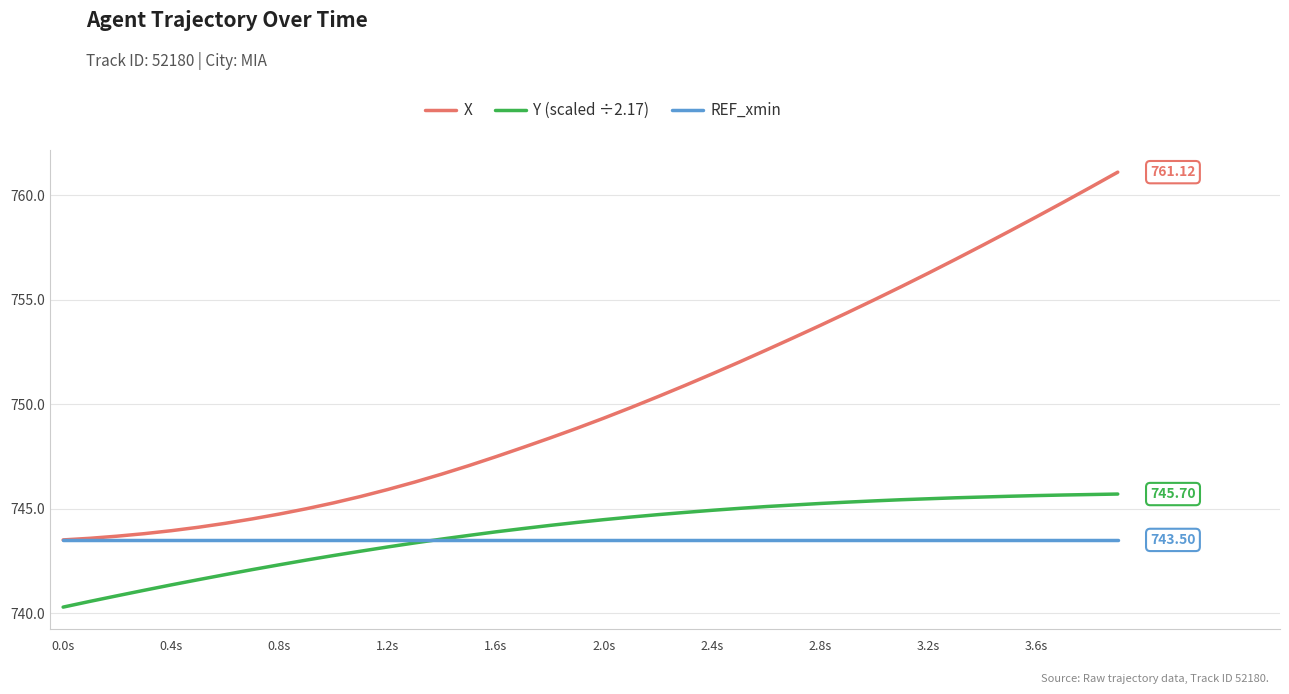

How many lines are shown in the chart?

3